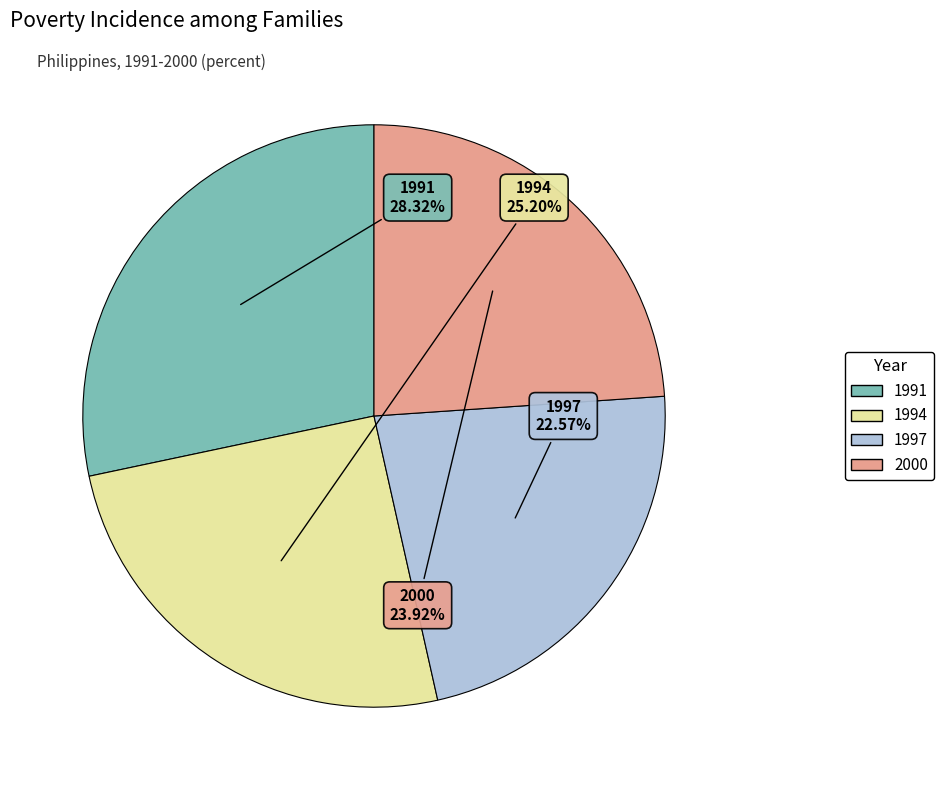

Count the number of slices in the pie.

4